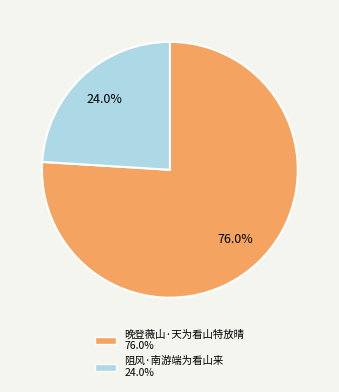

The 阻风·南游端为看山来 slice represents 17% of the pie. True or false?

False